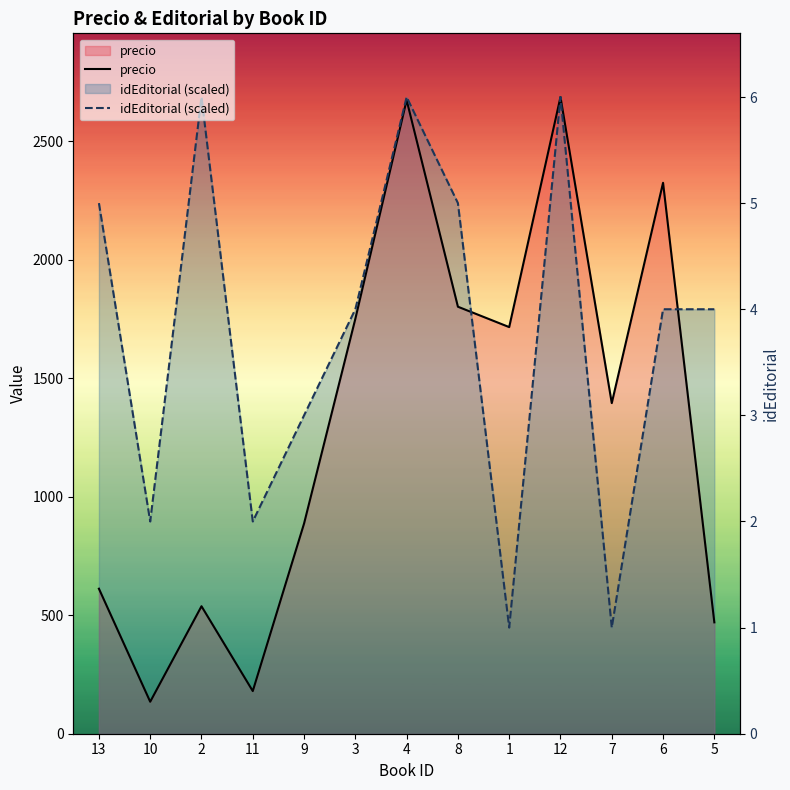

What value does the idEditorial (scaled) series have at 9?

1343.5